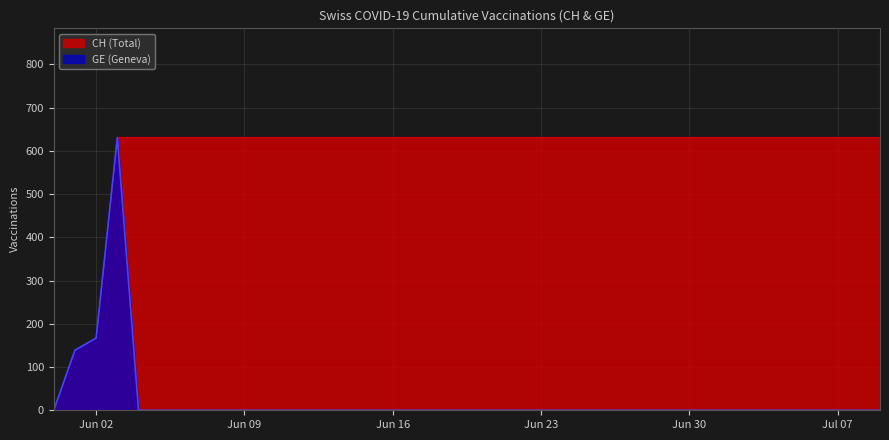

At 2020-07-02, list the series in order from largest to smallest.

CH, GE